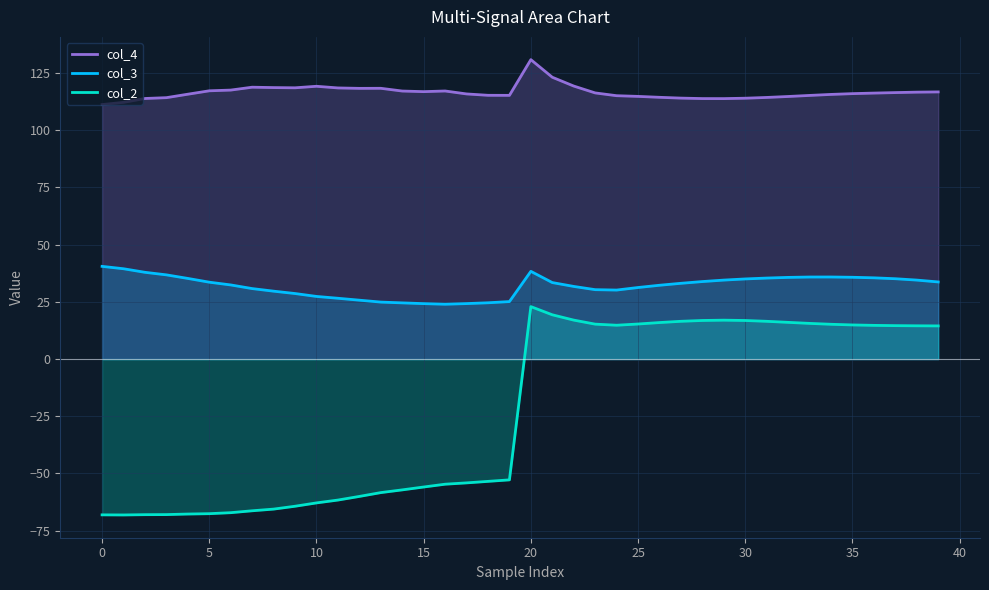

List the series in order of their peak value, lowest first.

col_2, col_3, col_4